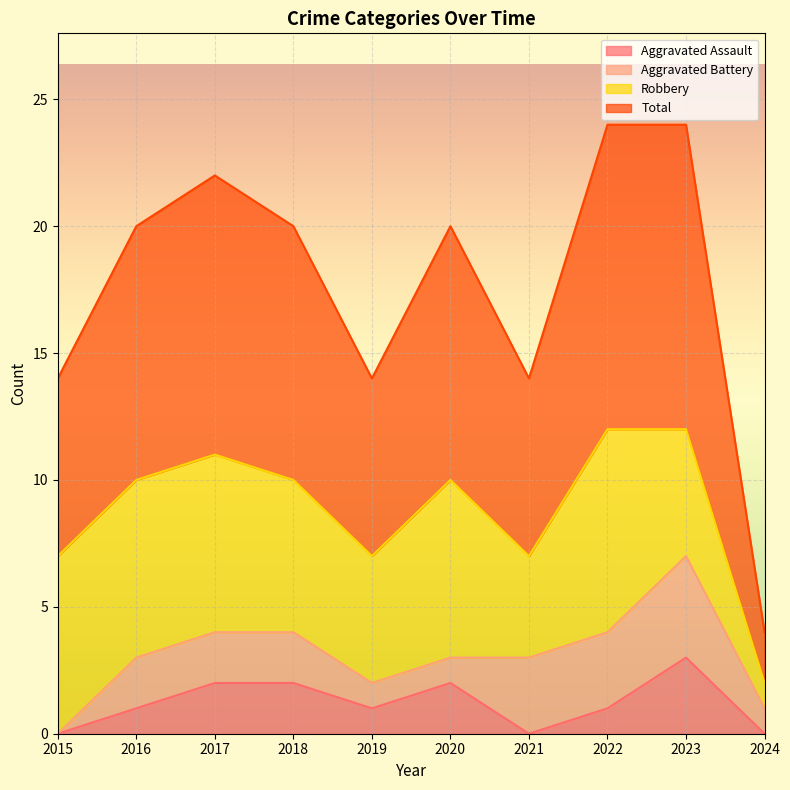

How many interior local peaks does the Aggravated Assault series have?

2